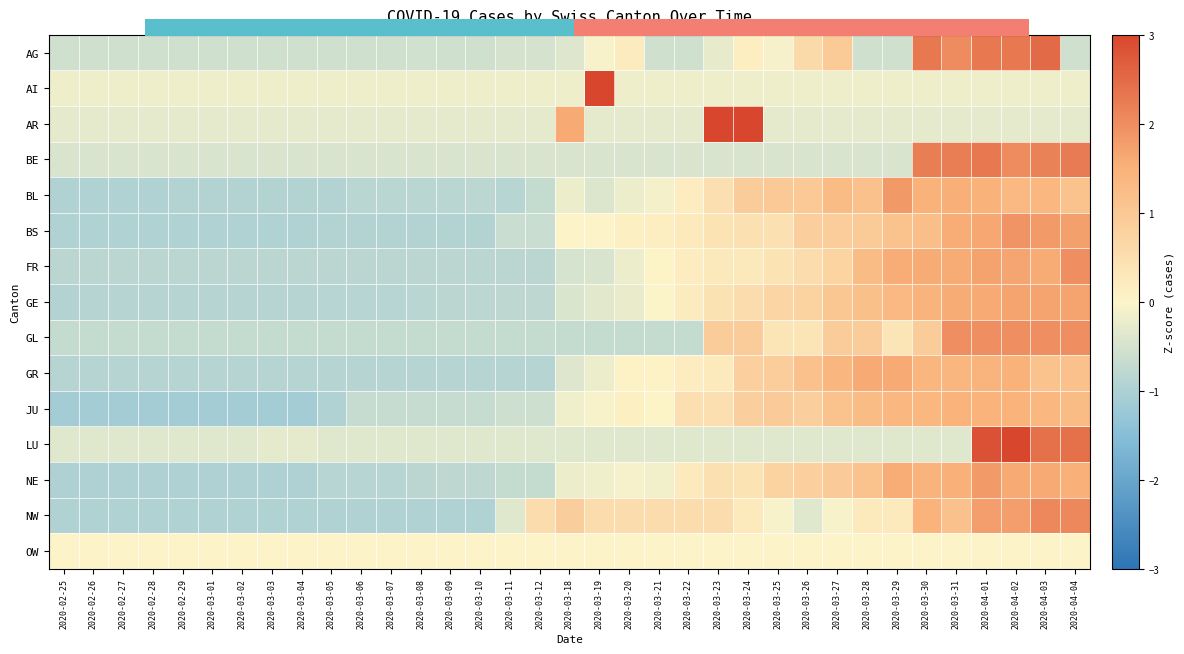

How many distinct data groups are displayed?

15